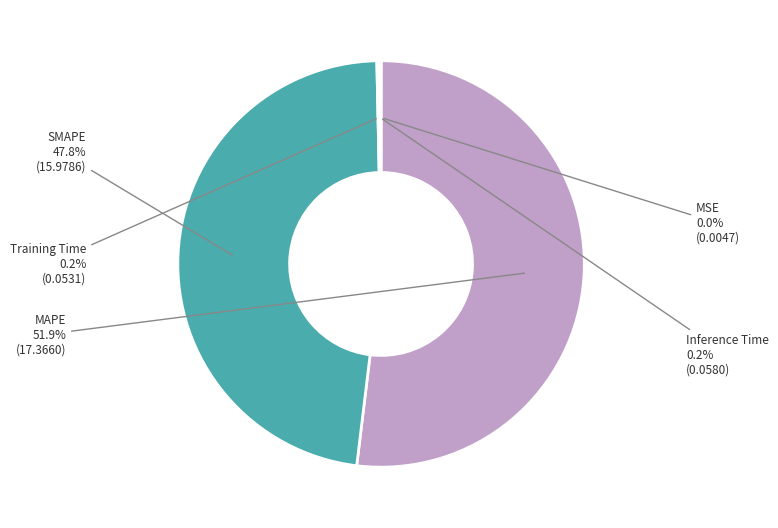

Is there any slice that represents more than half of the pie?

Yes